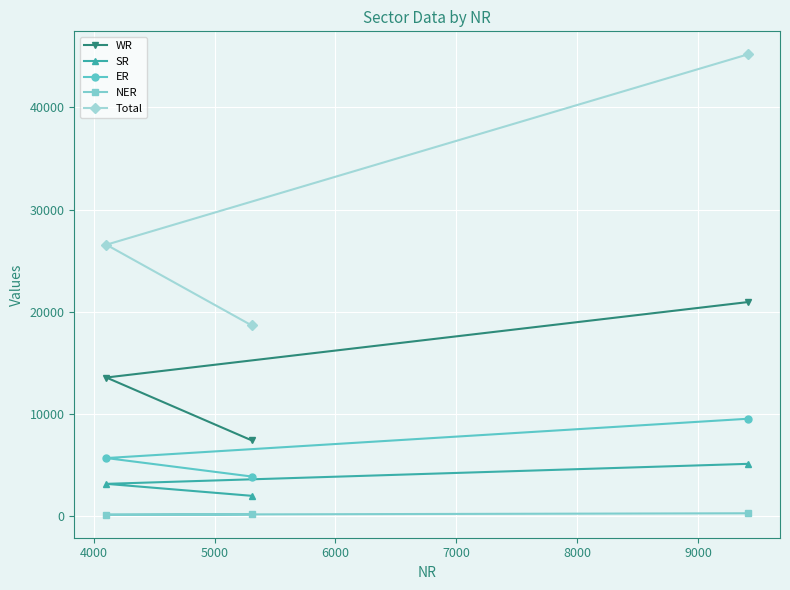

What is the difference between the maximum and second lowest values in the SR series?

1960